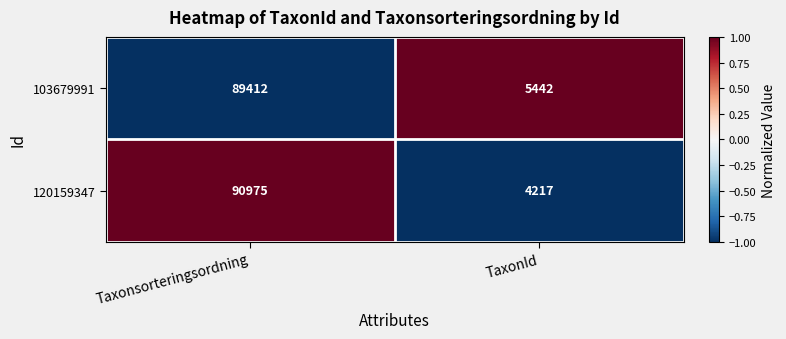

Reading right to left, what are all the values shown in this chart?

103679991: TaxonId=5442	Taxonsorteringsordning=89412
120159347: TaxonId=4217	Taxonsorteringsordning=90975